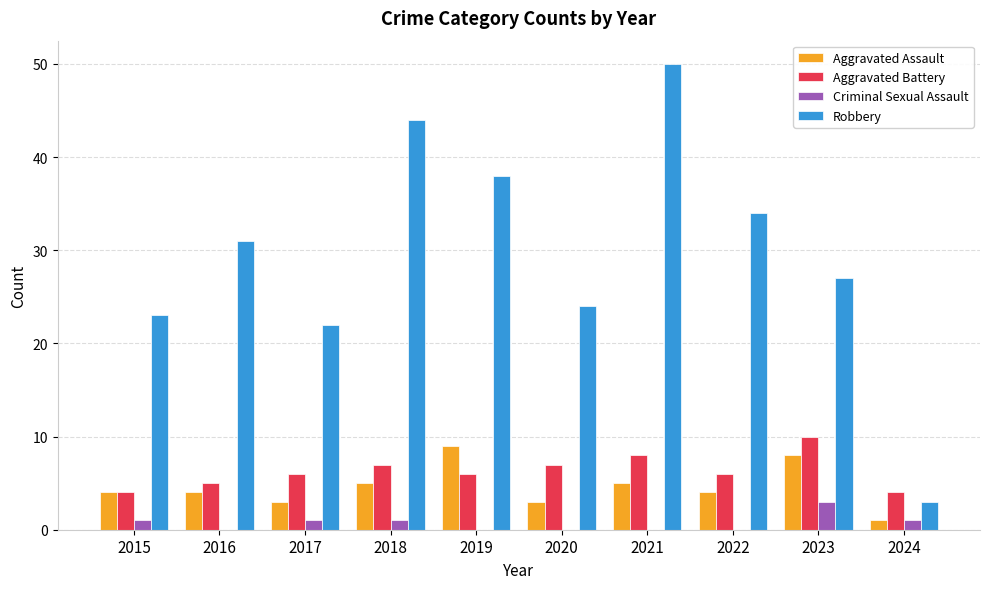

Are the bars grouped side by side (vs. stacked)?

Yes